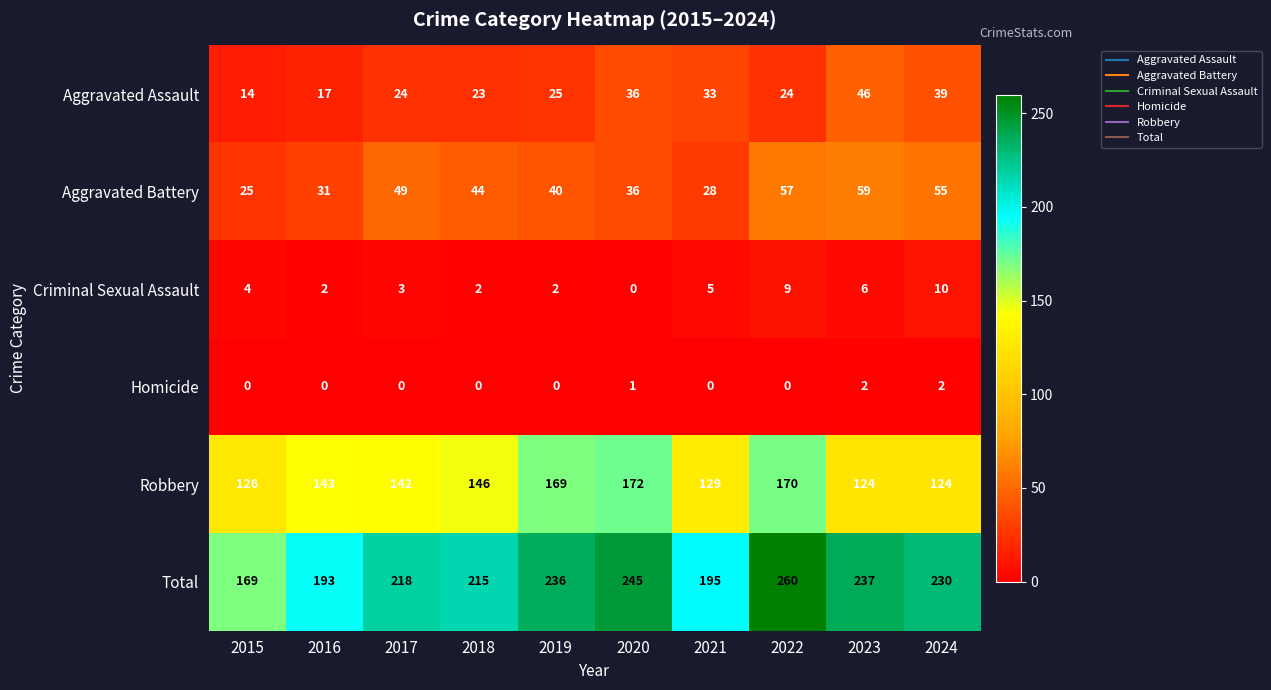

Count the number of data series in this chart.

6